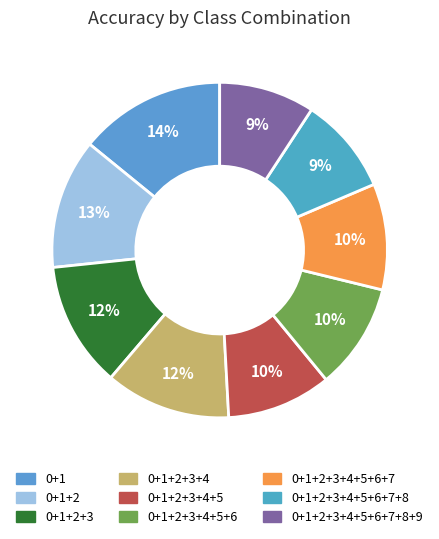

Is there any slice that represents more than half of the pie?

No